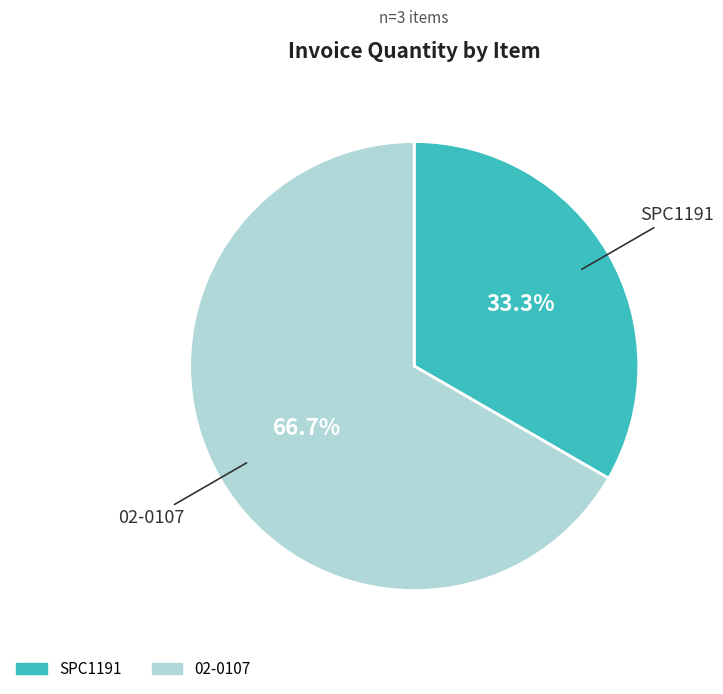

What is the majority slice?

02-0107